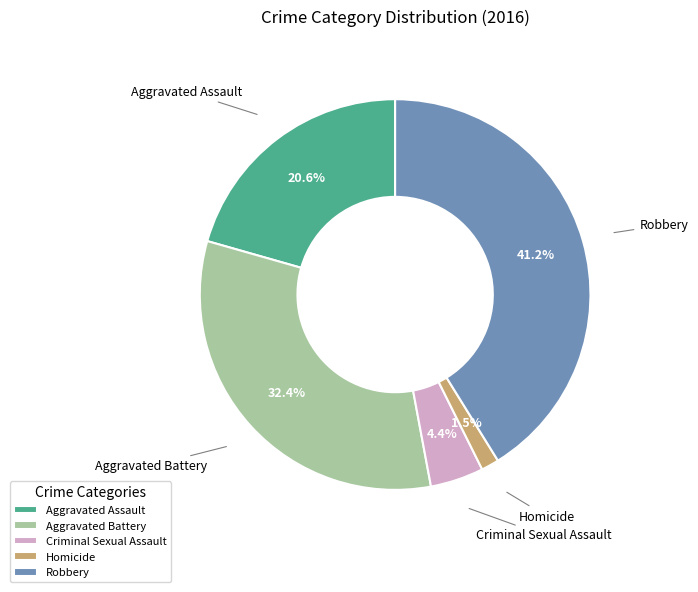

Combined, do Homicide and Criminal Sexual Assault account for over 50%?

No